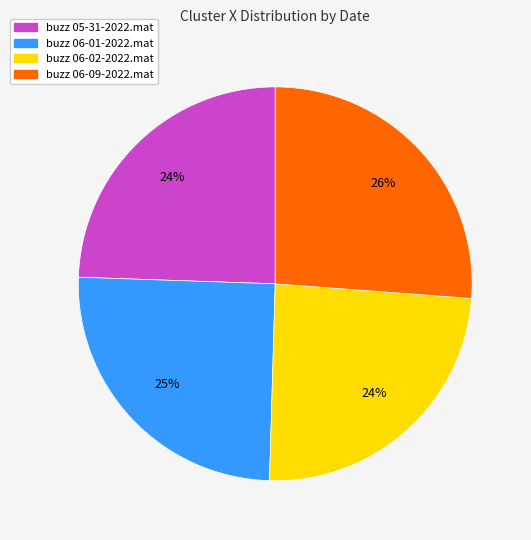

To the nearest percent, what is the combined percentage of buzz 06-02-2022.mat and buzz 06-01-2022.mat?

49%